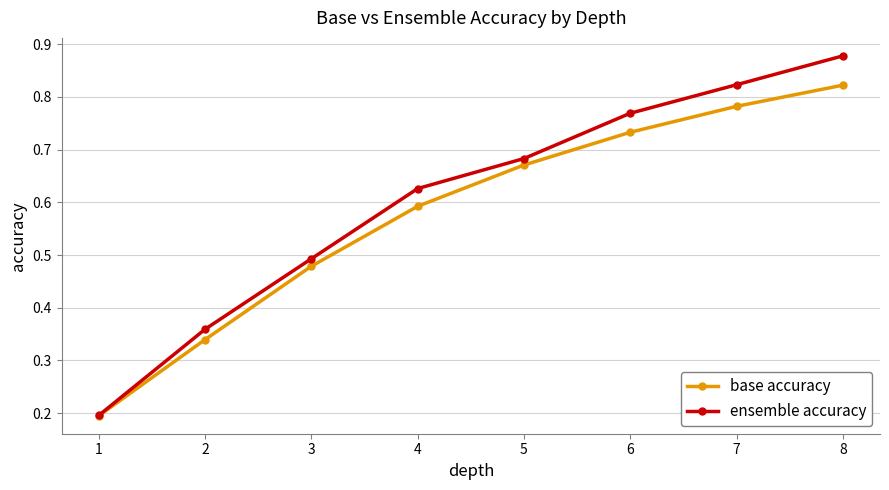

At how many categories does at least one series exceed 0?

8